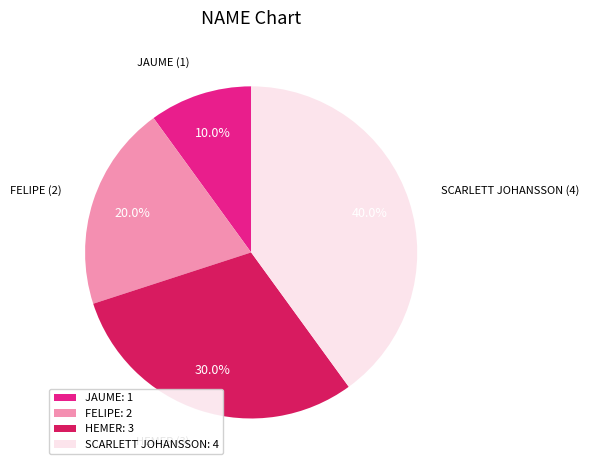

Approximately how many times larger is the value at SCARLETT JOHANSSON compared to JAUME?

4.0